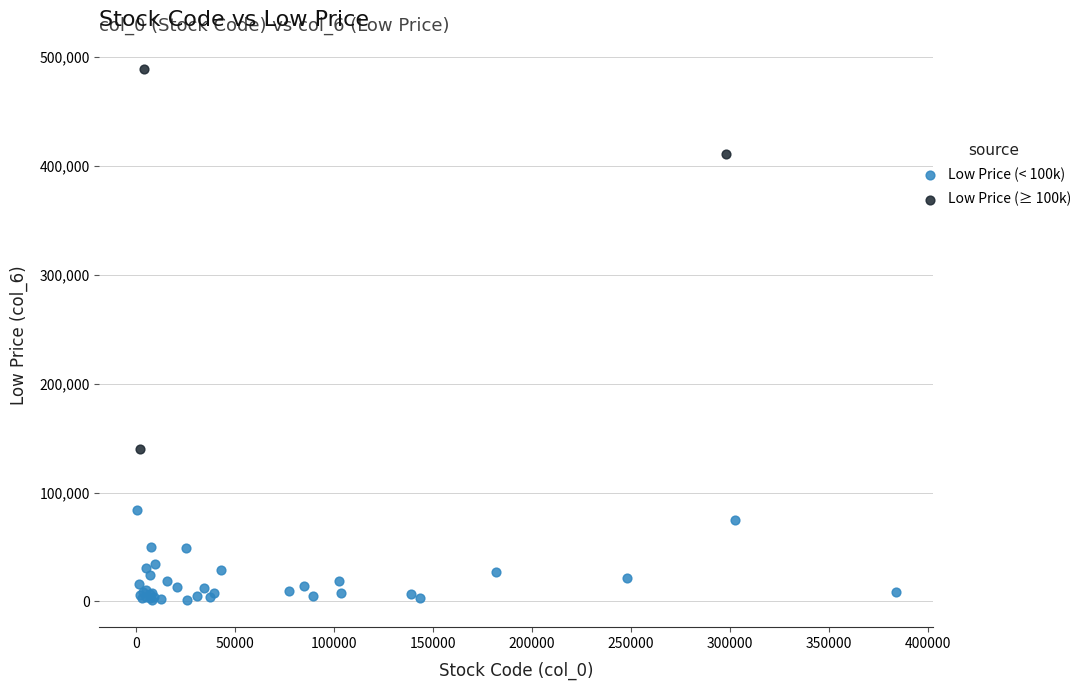

Which series has the largest Y range (max minus min)?

Low Price (≥ 100k)